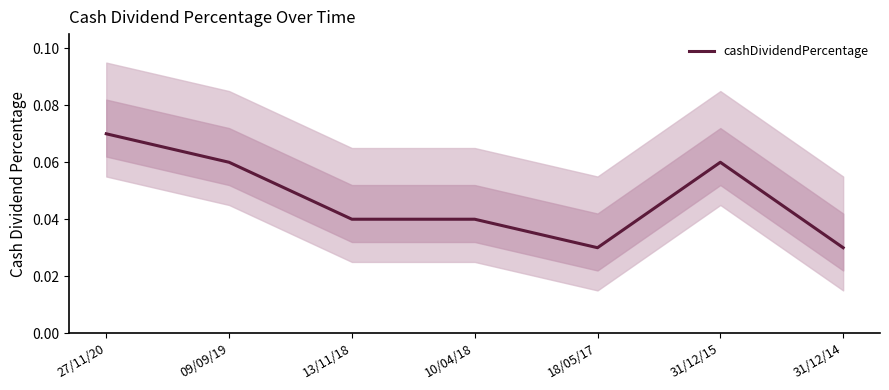

What is the sum of all values?

0.3